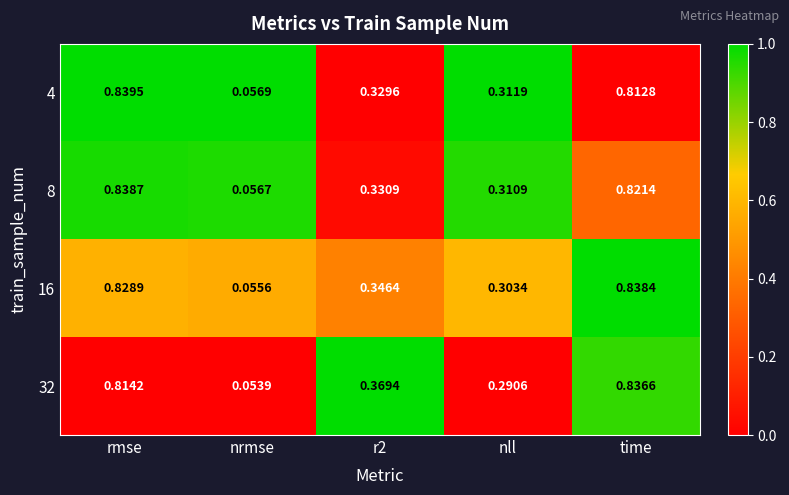

Which series has the largest range (max minus min)?

16